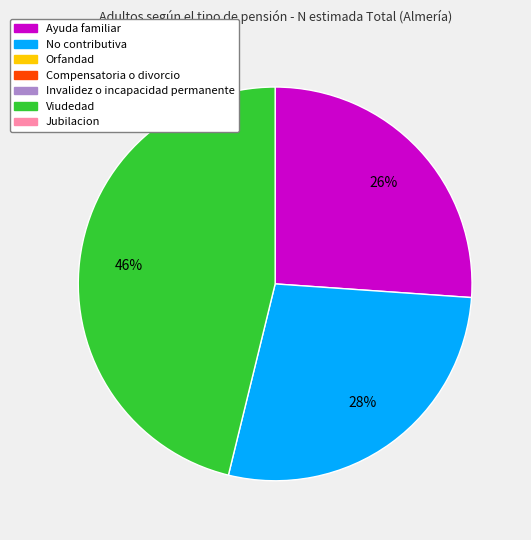

To the nearest percent, what is the difference between the largest and smallest slice percentages?

20%